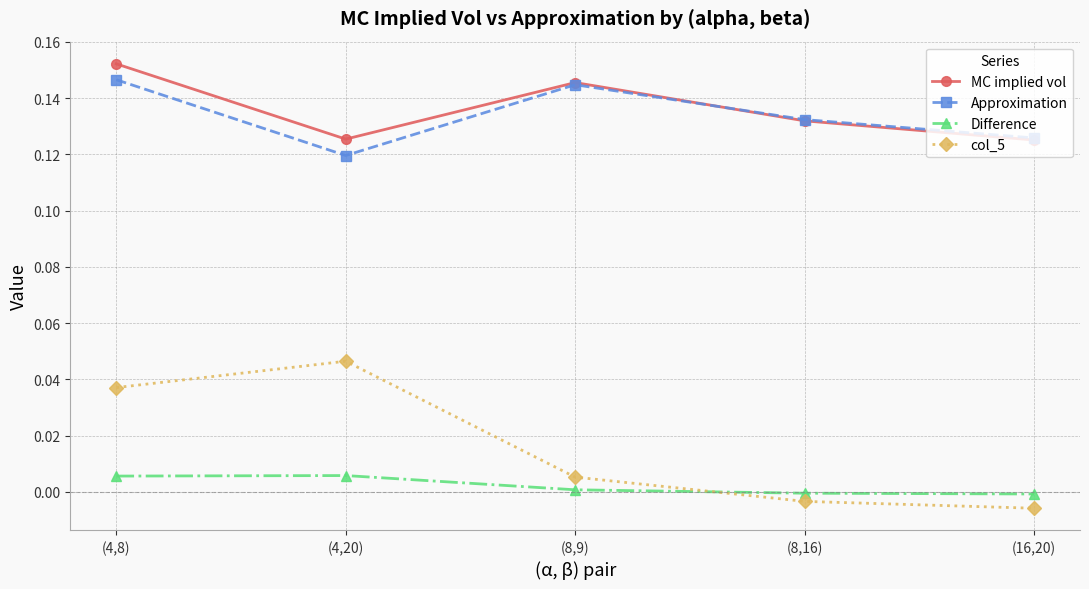

List the labels in order of col_5 value, largest first.

(4,20), (4,8), (8,9), (8,16), (16,20)